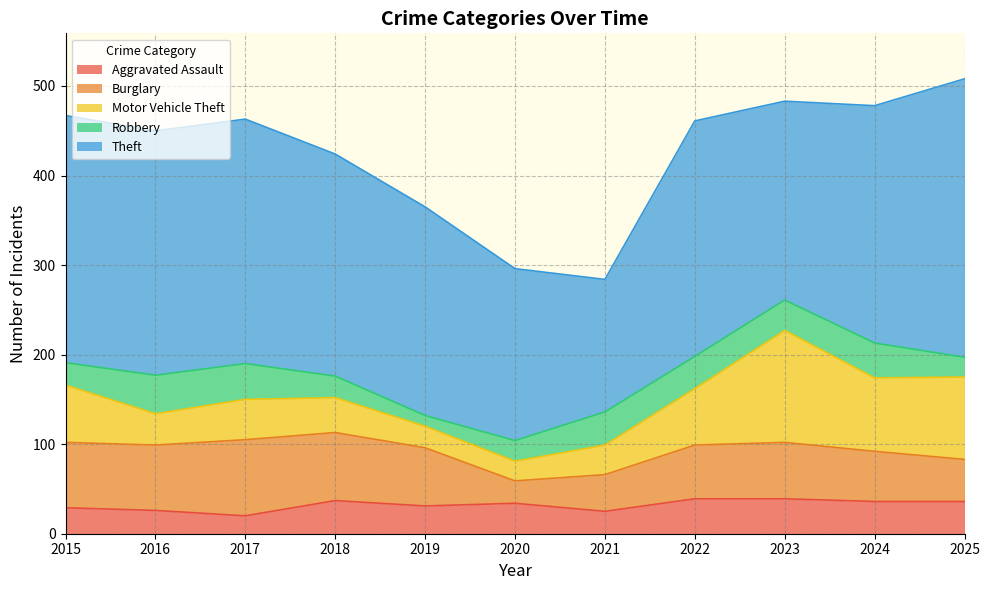

The value of Aggravated Assault at 2018 is 65. True or false?

False